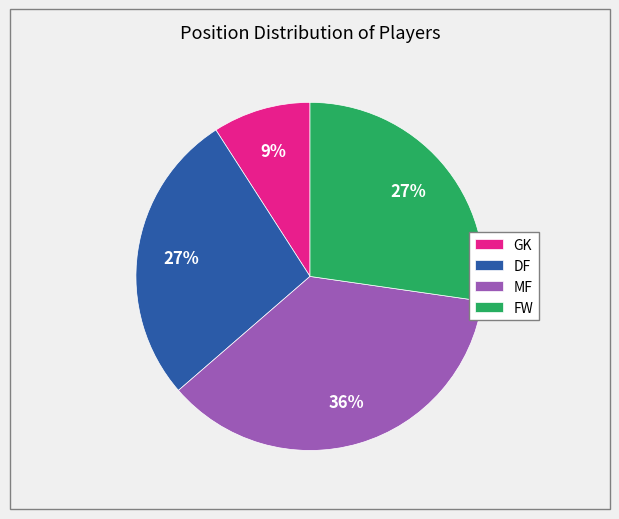

What percentage is the MF slice, to the nearest percent?

36%